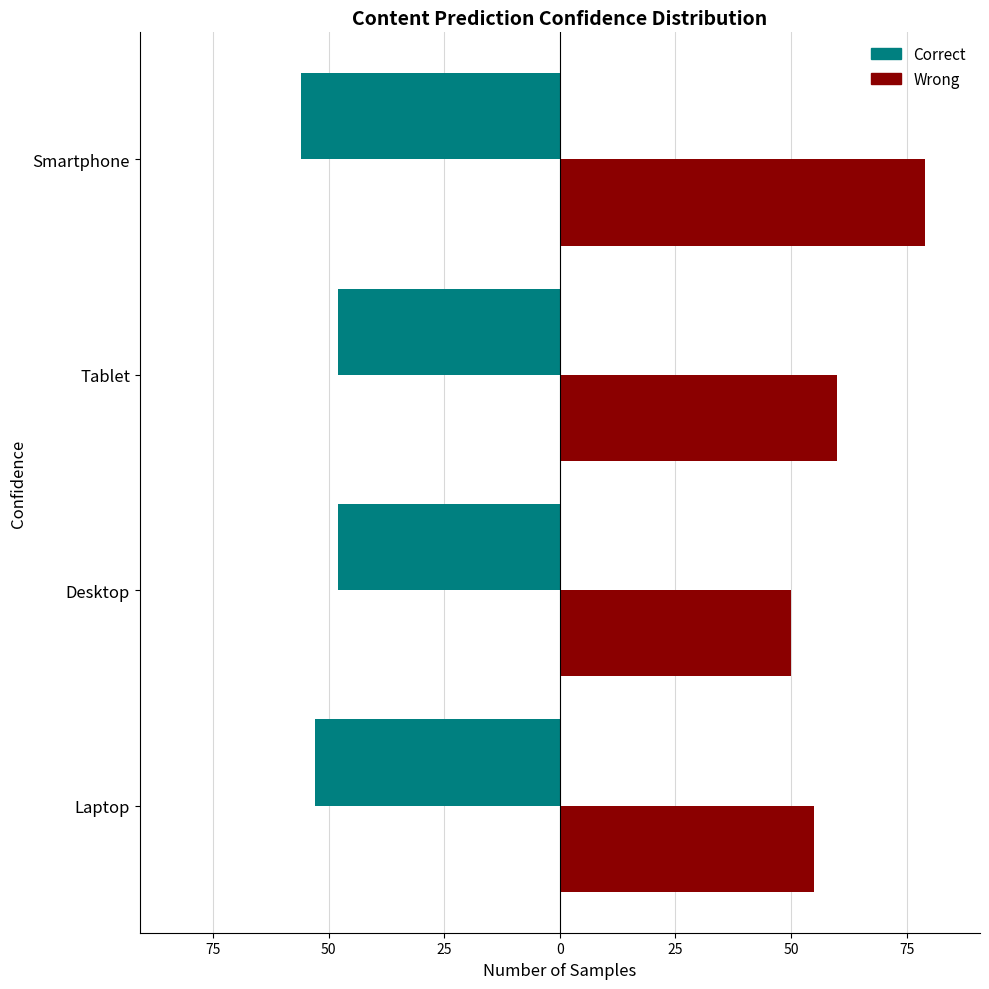

Which series has the largest total across all categories?

Wrong